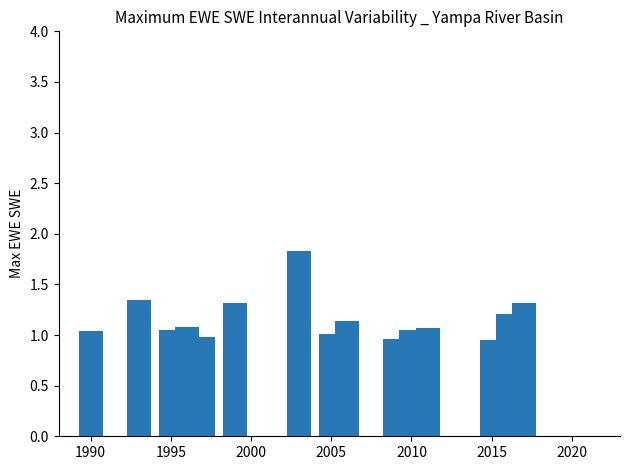

How many distinct data groups are displayed?

1